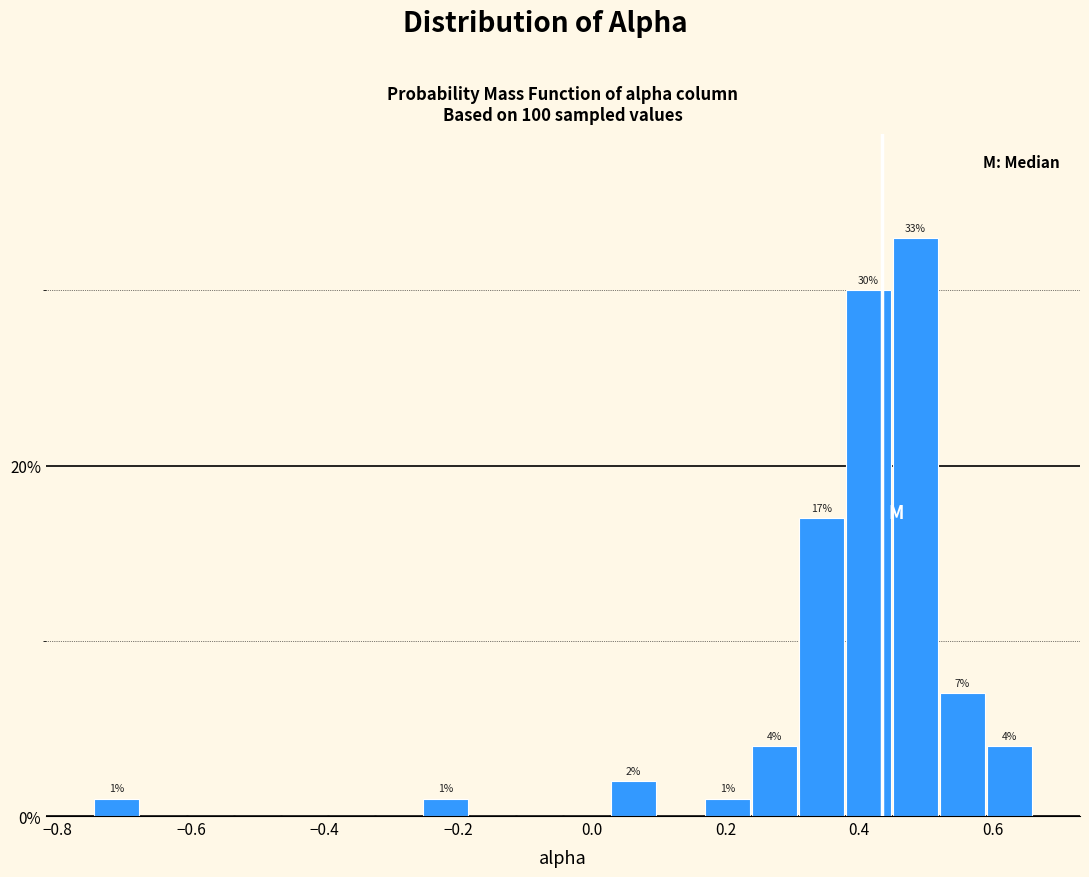

Around what value on the x-axis is the tallest bar? Give the approximate position of its centre, as read against the axis.

0.48